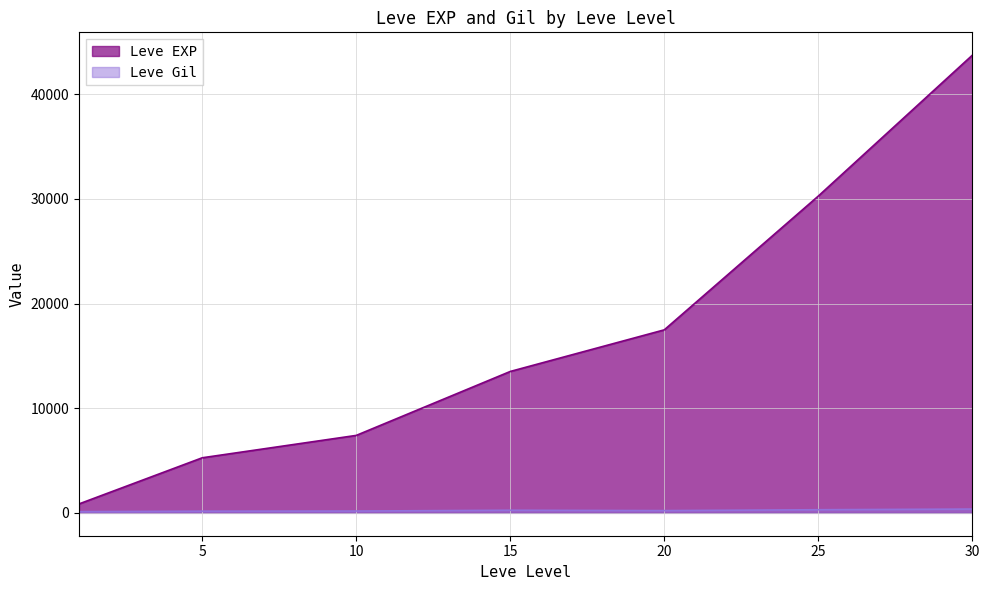

What are all the series names shown in the legend?

Leve EXP, Leve Gil